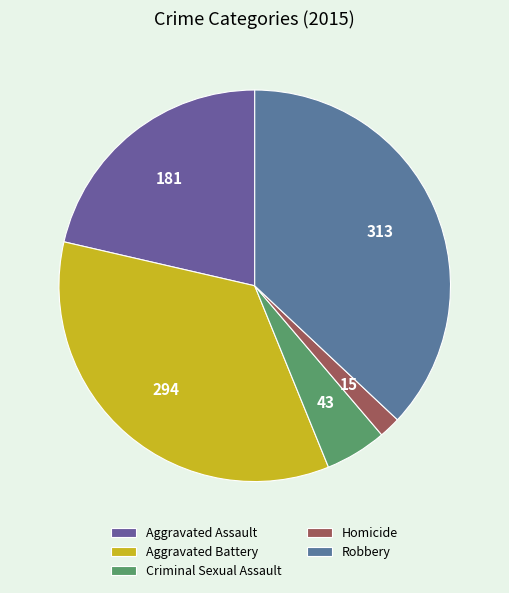

What is the smallest slice in the pie chart?

Homicide